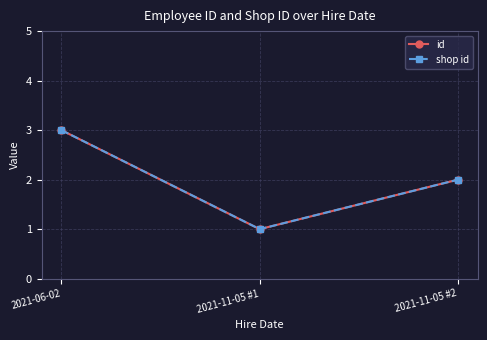

Is this an area chart (filled region under the line)?

No